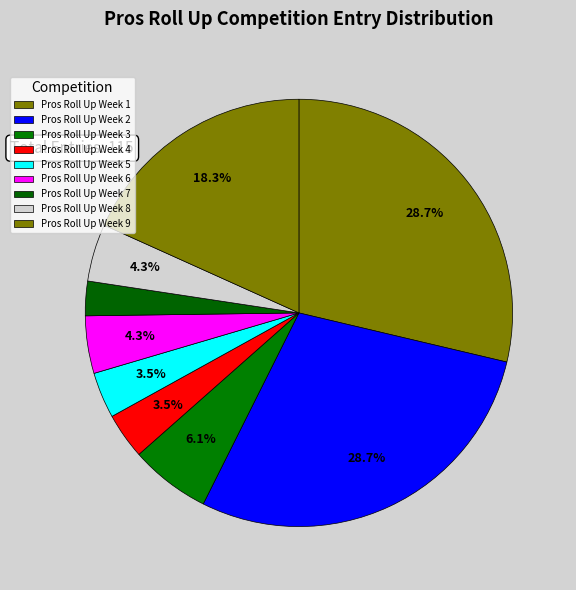

To the nearest percent, what is the difference between the largest and smallest slice percentages?

26%